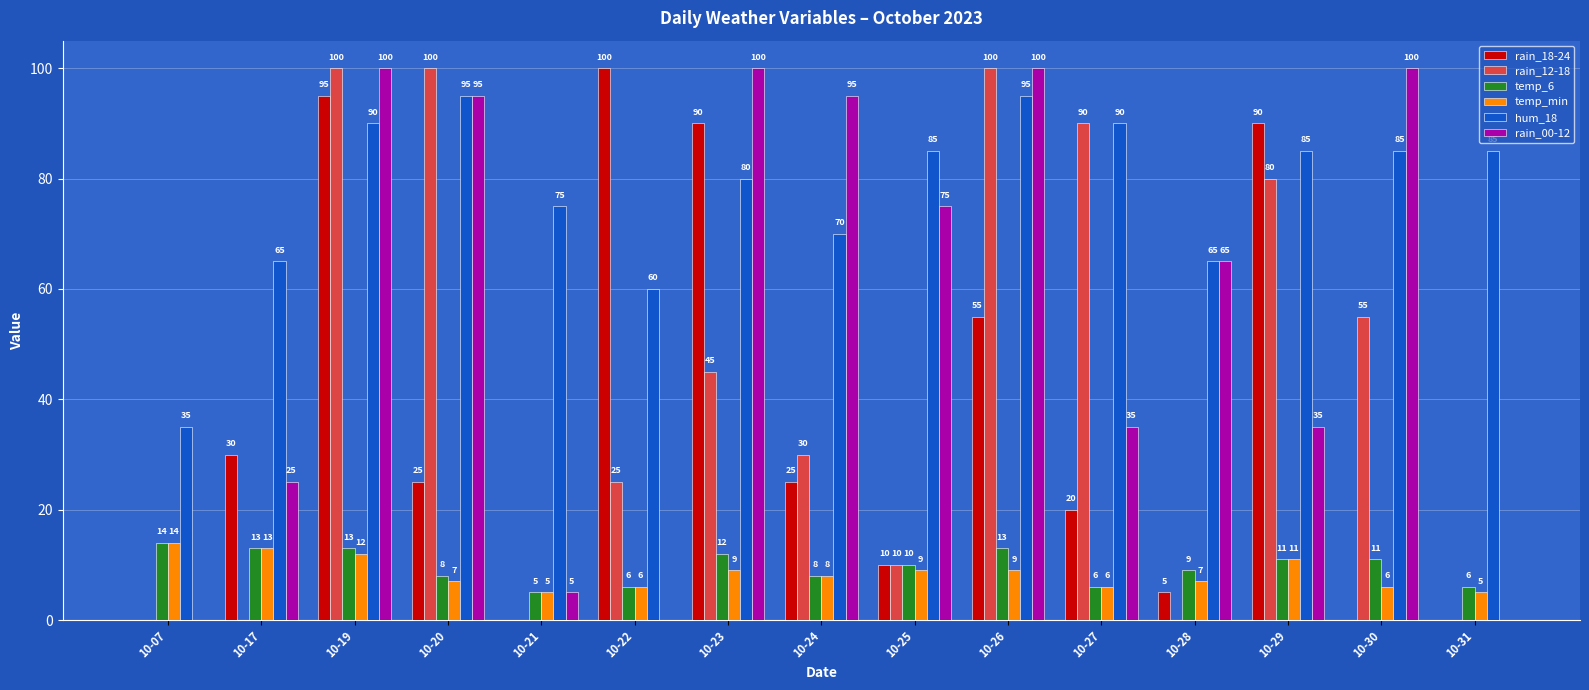

Which series changed the most between 10-25 and 10-26?

rain_12-18